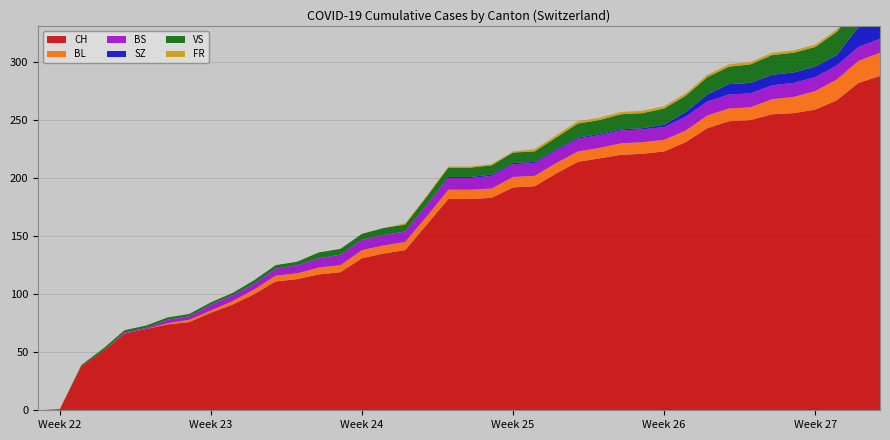

Reading right to left, what are all the values shown in this chart?

CH: 2020-07-09=288	2020-07-08=282	2020-07-07=267	2020-07-06=259	2020-07-05=256	2020-07-04=255	2020-07-03=250	2020-07-02=249	2020-07-01=243	2020-06-30=231	2020-06-29=223	2020-06-28=221	2020-06-27=220	2020-06-26=217	2020-06-25=214	2020-06-24=204	2020-06-23=193	2020-06-22=192	2020-06-21=183	2020-06-20=182	2020-06-19=182	2020-06-18=160	2020-06-17=138	2020-06-16=135	2020-06-15=131	2020-06-14=119	2020-06-13=117	2020-06-12=113	2020-06-11=111	2020-06-10=100	2020-06-09=91	2020-06-08=84	2020-06-07=76	2020-06-06=74	2020-06-05=70	2020-06-04=66	2020-06-03=51	2020-06-02=38	2020-06-01=1	2020-05-31=0
BL: 2020-07-09=20	2020-07-08=19	2020-07-07=18	2020-07-06=16	2020-07-05=14	2020-07-04=13	2020-07-03=11	2020-07-02=11	2020-07-01=11	2020-06-30=10	2020-06-29=10	2020-06-28=10	2020-06-27=10	2020-06-26=9	2020-06-25=9	2020-06-24=9	2020-06-23=9	2020-06-22=9	2020-06-21=8	2020-06-20=8	2020-06-19=8	2020-06-18=7	2020-06-17=7	2020-06-16=7	2020-06-15=7	2020-06-14=6	2020-06-13=6	2020-06-12=5	2020-06-11=5	2020-06-10=4	2020-06-09=3	2020-06-08=2	2020-06-07=2	2020-06-06=1	2020-06-05=0	2020-06-04=0	2020-06-03=0	2020-06-02=0	2020-06-01=0	2020-05-31=0
BS: 2020-07-09=12	2020-07-08=12	2020-07-07=12	2020-07-06=12	2020-07-05=12	2020-07-04=12	2020-07-03=12	2020-07-02=12	2020-07-01=12	2020-06-30=12	2020-06-29=11	2020-06-28=11	2020-06-27=11	2020-06-26=11	2020-06-25=11	2020-06-24=11	2020-06-23=11	2020-06-22=11	2020-06-21=11	2020-06-20=10	2020-06-19=10	2020-06-18=10	2020-06-17=9	2020-06-16=9	2020-06-15=9	2020-06-14=9	2020-06-13=8	2020-06-12=7	2020-06-11=6	2020-06-10=5	2020-06-09=5	2020-06-08=5	2020-06-07=3	2020-06-06=3	2020-06-05=1	2020-06-04=1	2020-06-03=0	2020-06-02=0	2020-06-01=0	2020-05-31=0
SZ: 2020-07-09=17	2020-07-08=17	2020-07-07=9	2020-07-06=9	2020-07-05=9	2020-07-04=9	2020-07-03=9	2020-07-02=9	2020-07-01=6	2020-06-30=4	2020-06-29=2	2020-06-28=1	2020-06-27=1	2020-06-26=1	2020-06-25=1	2020-06-24=1	2020-06-23=1	2020-06-22=1	2020-06-21=1	2020-06-20=1	2020-06-19=1	2020-06-18=0	2020-06-17=0	2020-06-16=0	2020-06-15=0	2020-06-14=0	2020-06-13=0	2020-06-12=0	2020-06-11=0	2020-06-10=0	2020-06-09=0	2020-06-08=0	2020-06-07=0	2020-06-06=0	2020-06-05=0	2020-06-04=0	2020-06-03=0	2020-06-02=0	2020-06-01=0	2020-05-31=0
VS: 2020-07-09=20	2020-07-08=20	2020-07-07=20	2020-07-06=17	2020-07-05=17	2020-07-04=17	2020-07-03=16	2020-07-02=15	2020-07-01=15	2020-06-30=14	2020-06-29=14	2020-06-28=13	2020-06-27=13	2020-06-26=12	2020-06-25=12	2020-06-24=10	2020-06-23=9	2020-06-22=9	2020-06-21=8	2020-06-20=8	2020-06-19=8	2020-06-18=7	2020-06-17=6	2020-06-16=6	2020-06-15=5	2020-06-14=5	2020-06-13=5	2020-06-12=3	2020-06-11=3	2020-06-10=3	2020-06-09=2	2020-06-08=2	2020-06-07=2	2020-06-06=2	2020-06-05=2	2020-06-04=2	2020-06-03=2	2020-06-02=1	2020-06-01=0	2020-05-31=0
FR: 2020-07-09=2	2020-07-08=2	2020-07-07=2	2020-07-06=2	2020-07-05=2	2020-07-04=2	2020-07-03=2	2020-07-02=2	2020-07-01=2	2020-06-30=2	2020-06-29=2	2020-06-28=2	2020-06-27=2	2020-06-26=2	2020-06-25=2	2020-06-24=2	2020-06-23=2	2020-06-22=1	2020-06-21=1	2020-06-20=1	2020-06-19=1	2020-06-18=1	2020-06-17=1	2020-06-16=0	2020-06-15=0	2020-06-14=0	2020-06-13=0	2020-06-12=0	2020-06-11=0	2020-06-10=0	2020-06-09=0	2020-06-08=0	2020-06-07=0	2020-06-06=0	2020-06-05=0	2020-06-04=0	2020-06-03=0	2020-06-02=0	2020-06-01=0	2020-05-31=0